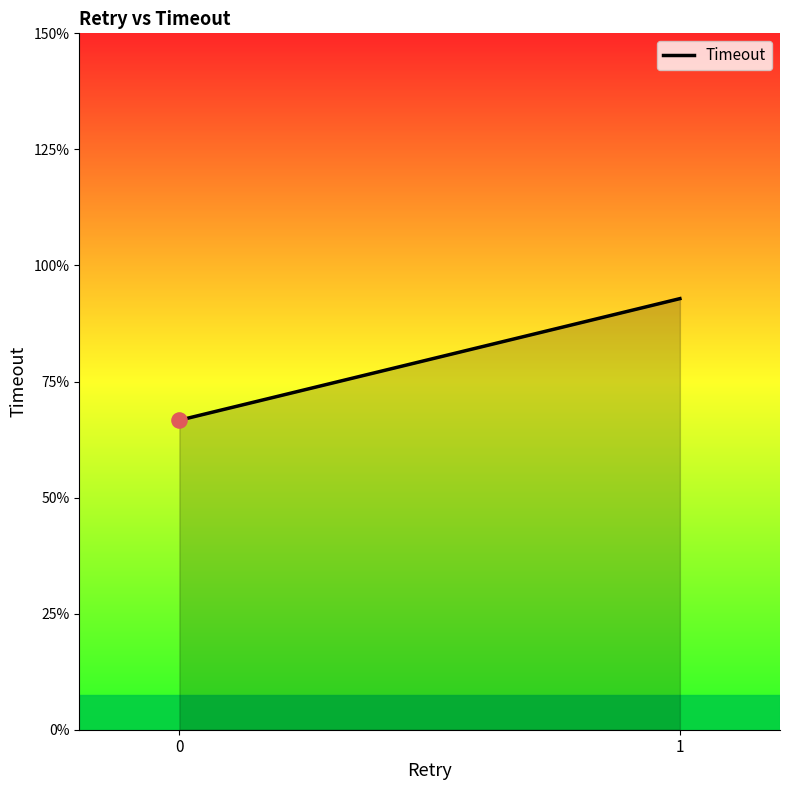

Which has a higher value, 1 or 0?

1